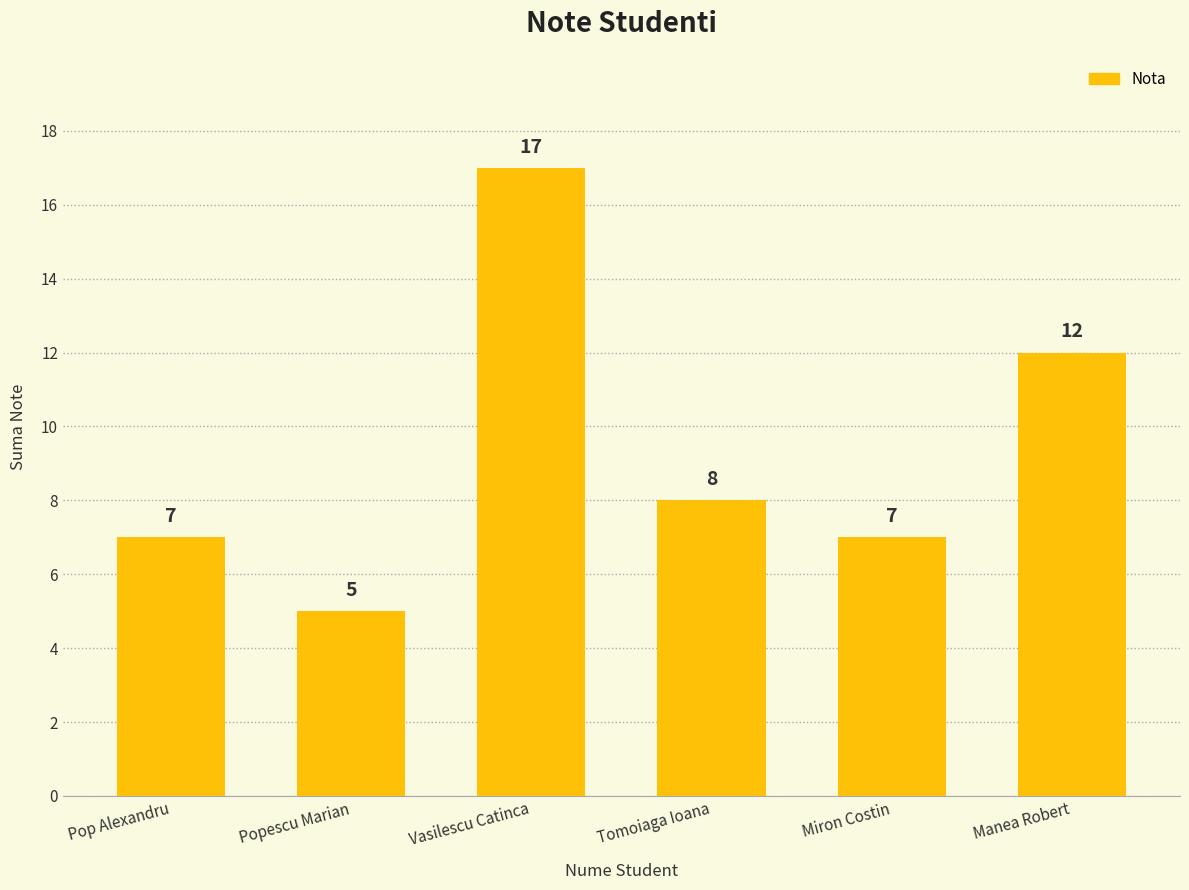

How many data points are less than 8?

3